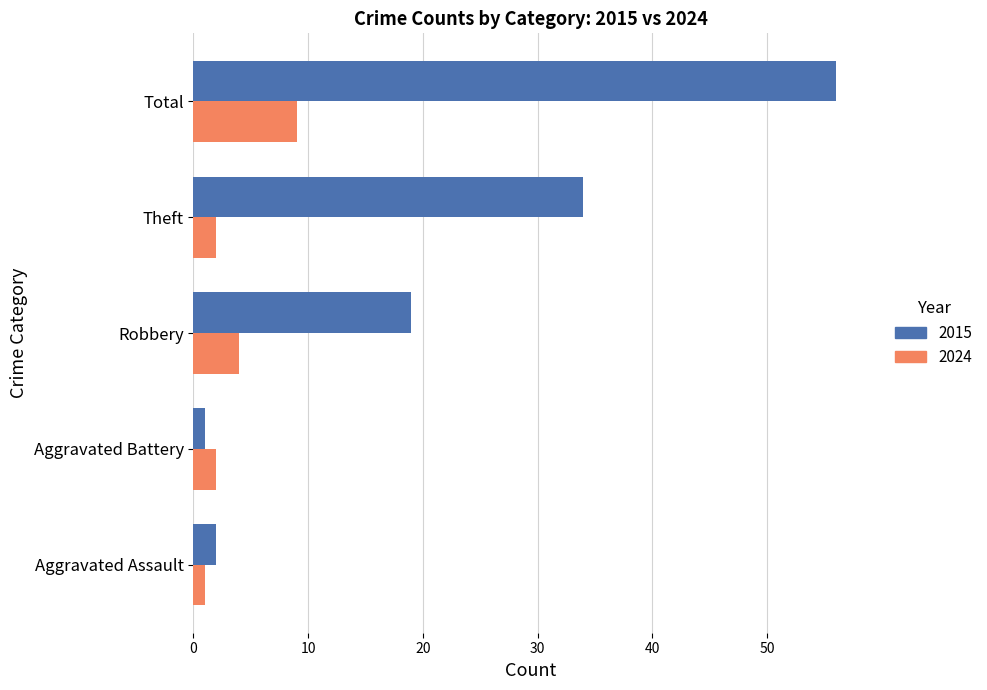

Which series has the largest range (max minus min)?

2015